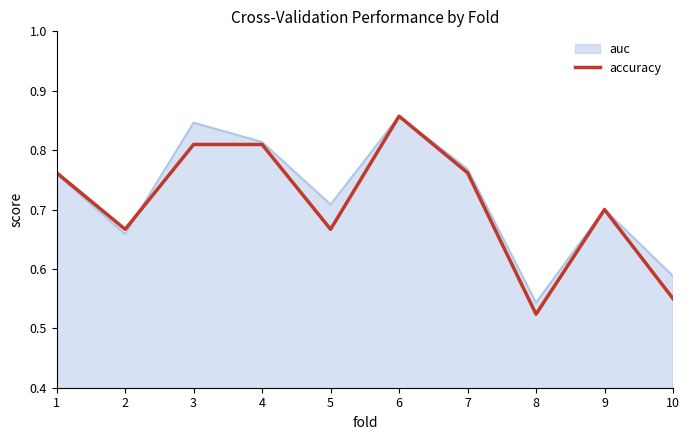

Which series changed the most between 4 and 6?

accuracy